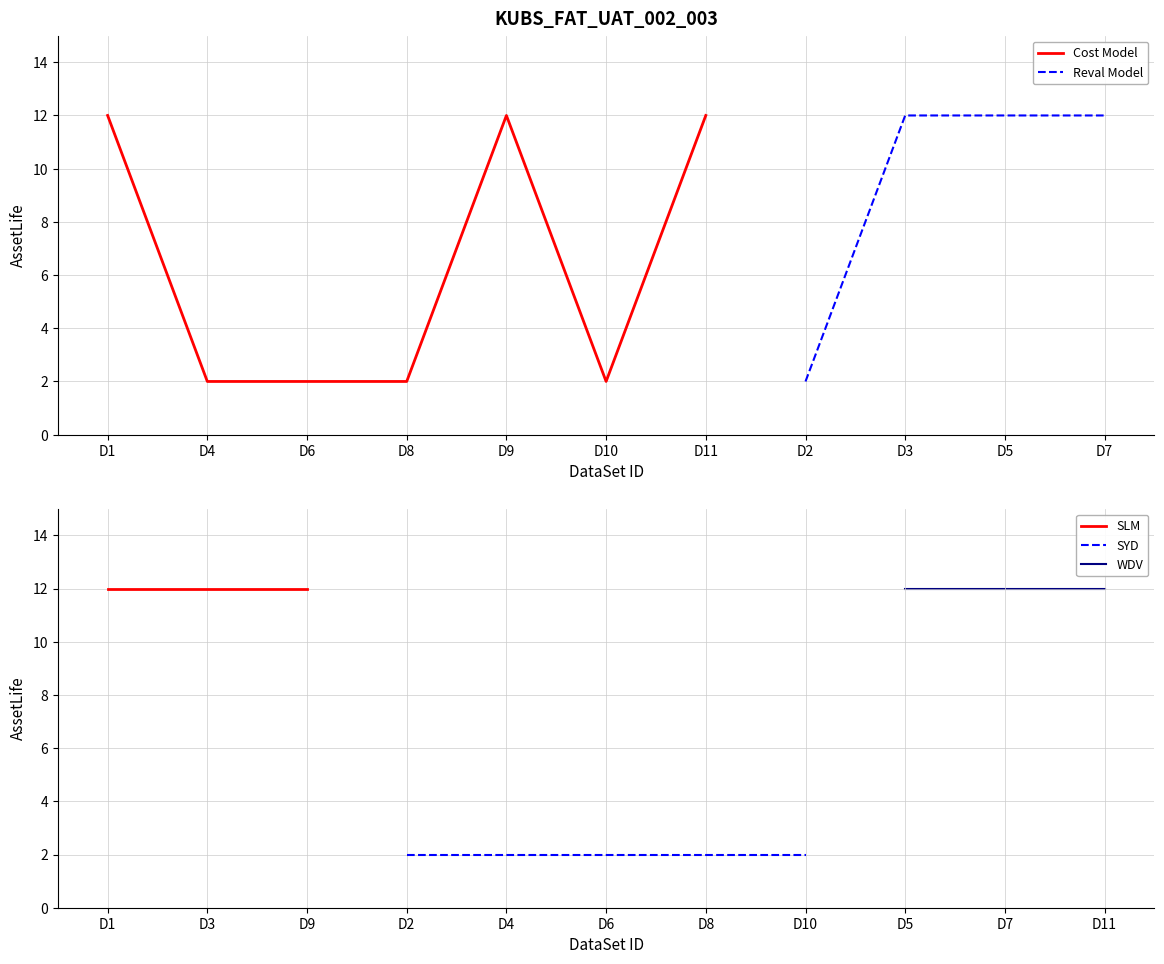

Is it true that Cost Model equals 6 at D11?

False